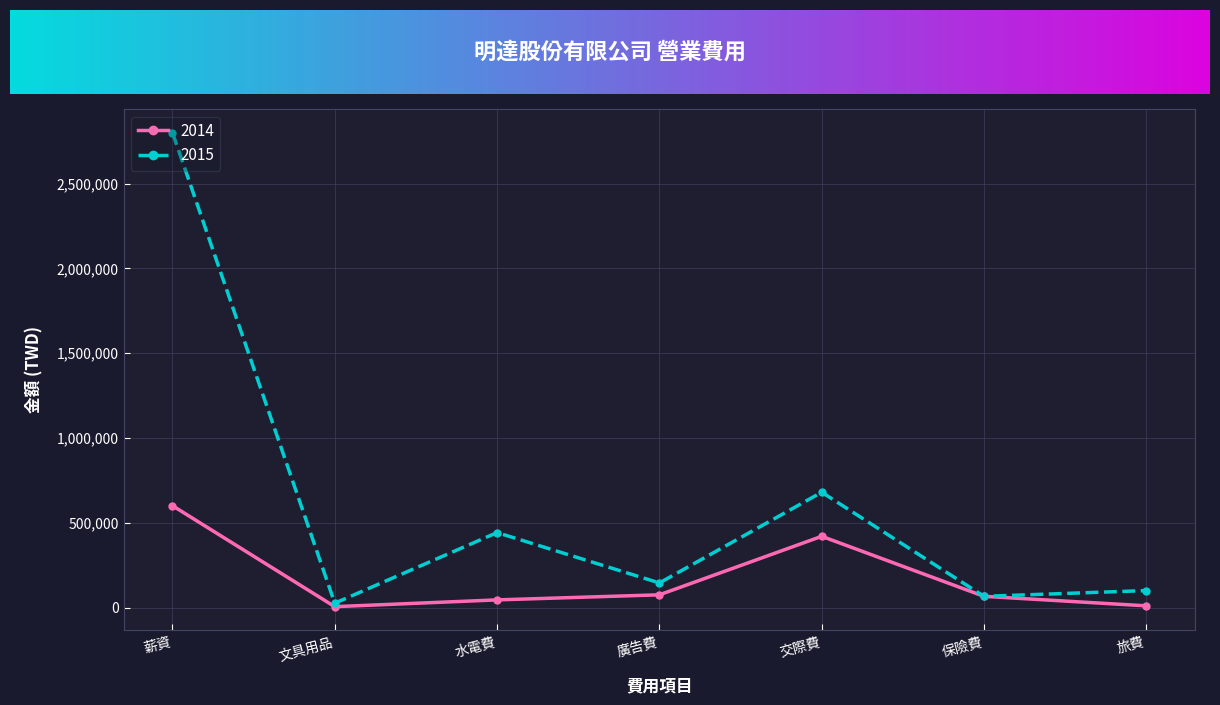

Which series has the widest spread of values?

2015